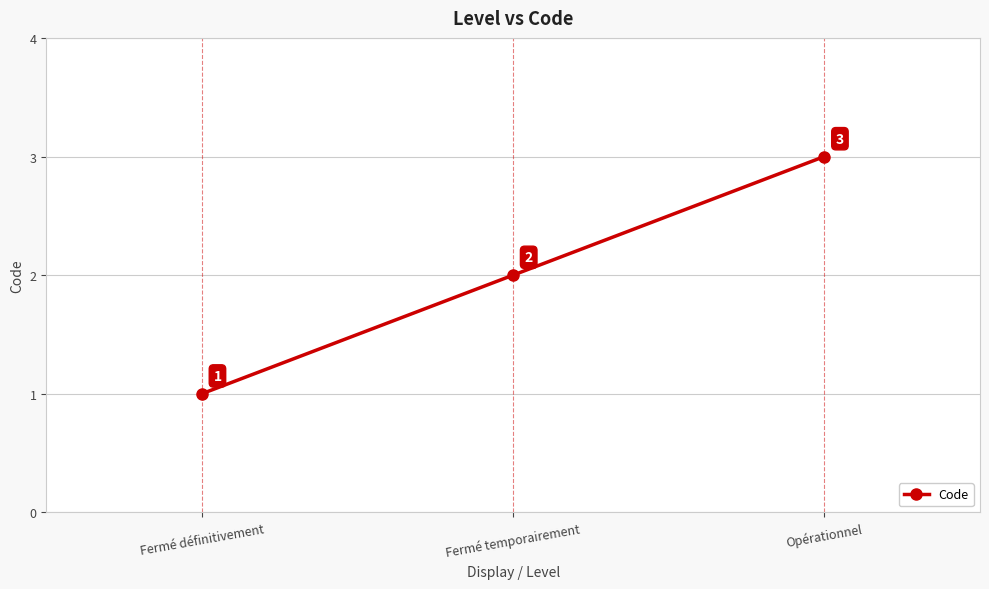

How many lines are shown in the chart?

1